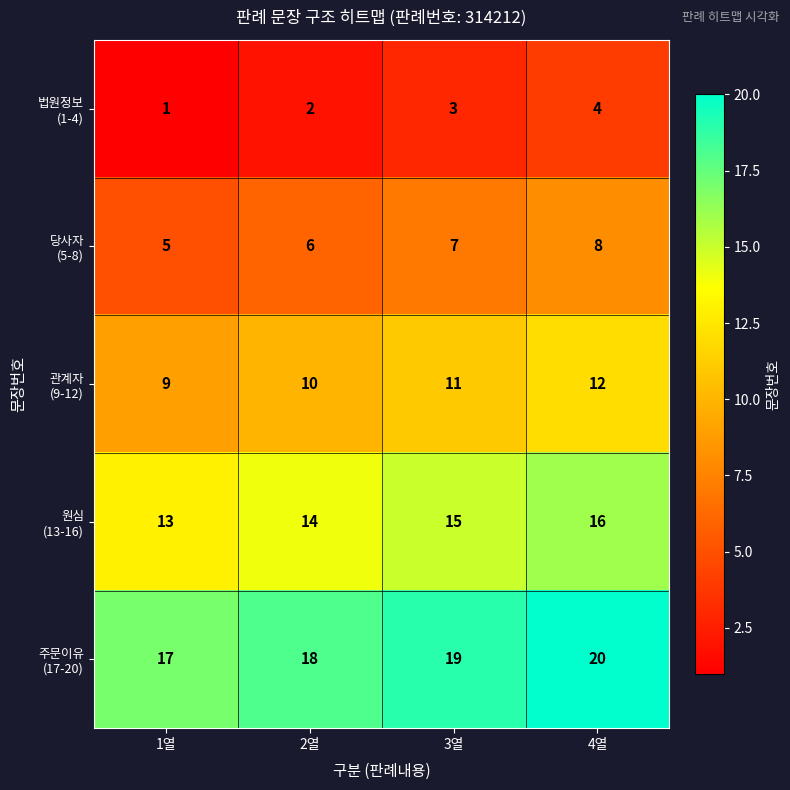

What is the spread (max minus min) of values at 1열?

16